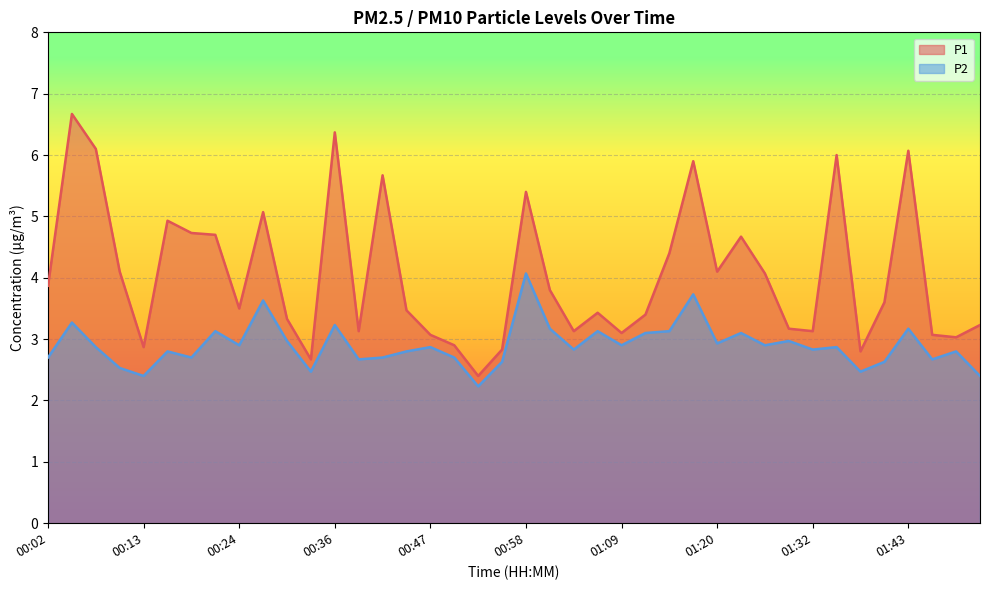

Rank the series by their average value, from lowest to highest.

P2, P1